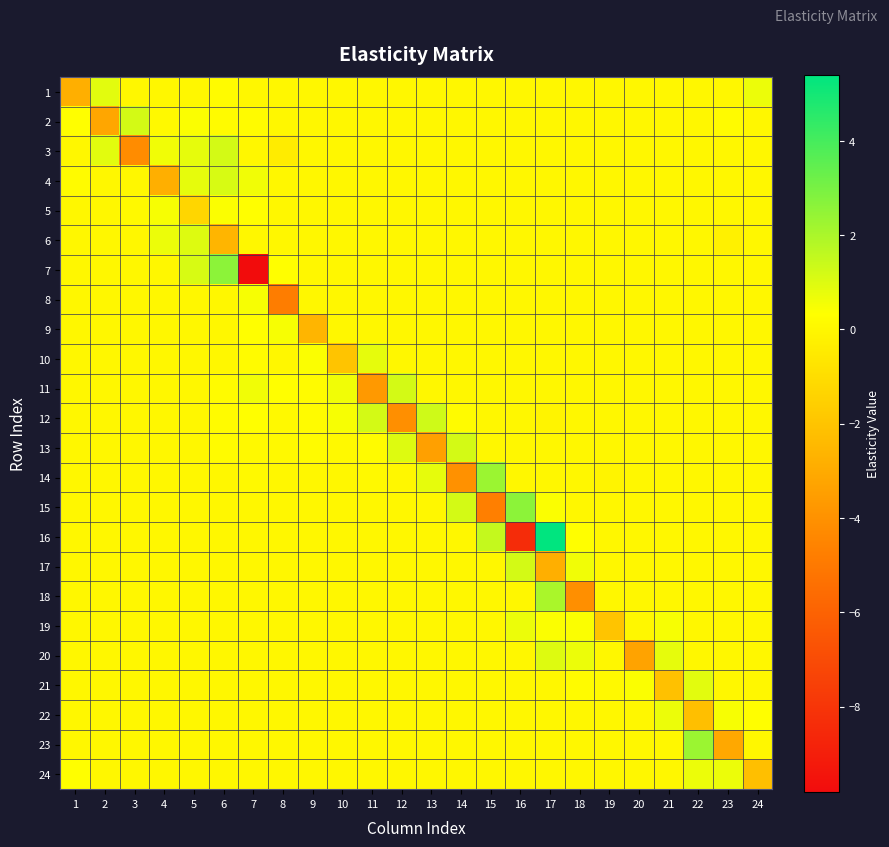

At which category is the sum across all series the highest?

17